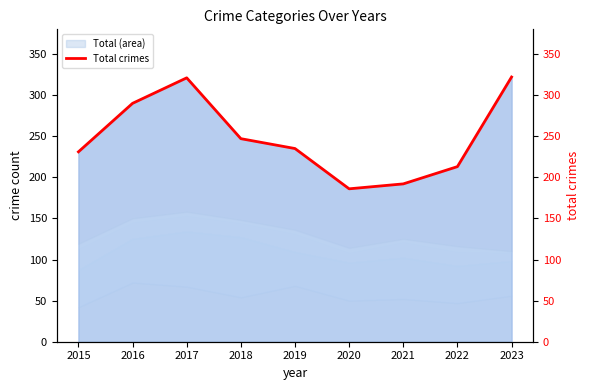

What is the sum of the values at 2016 and 2020?

476